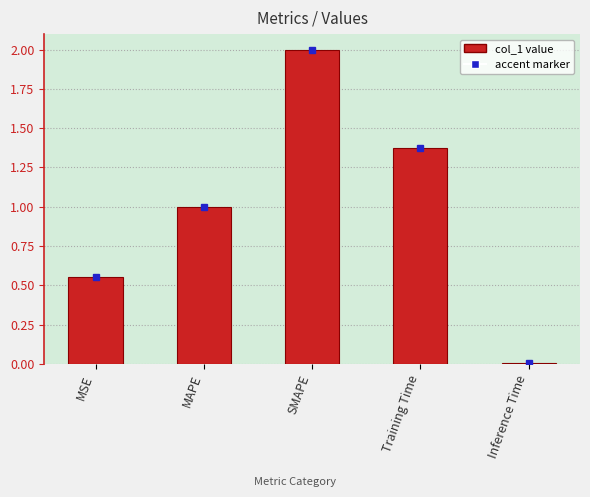

The chart shows a value of 0.8 at MSE. True or false?

False